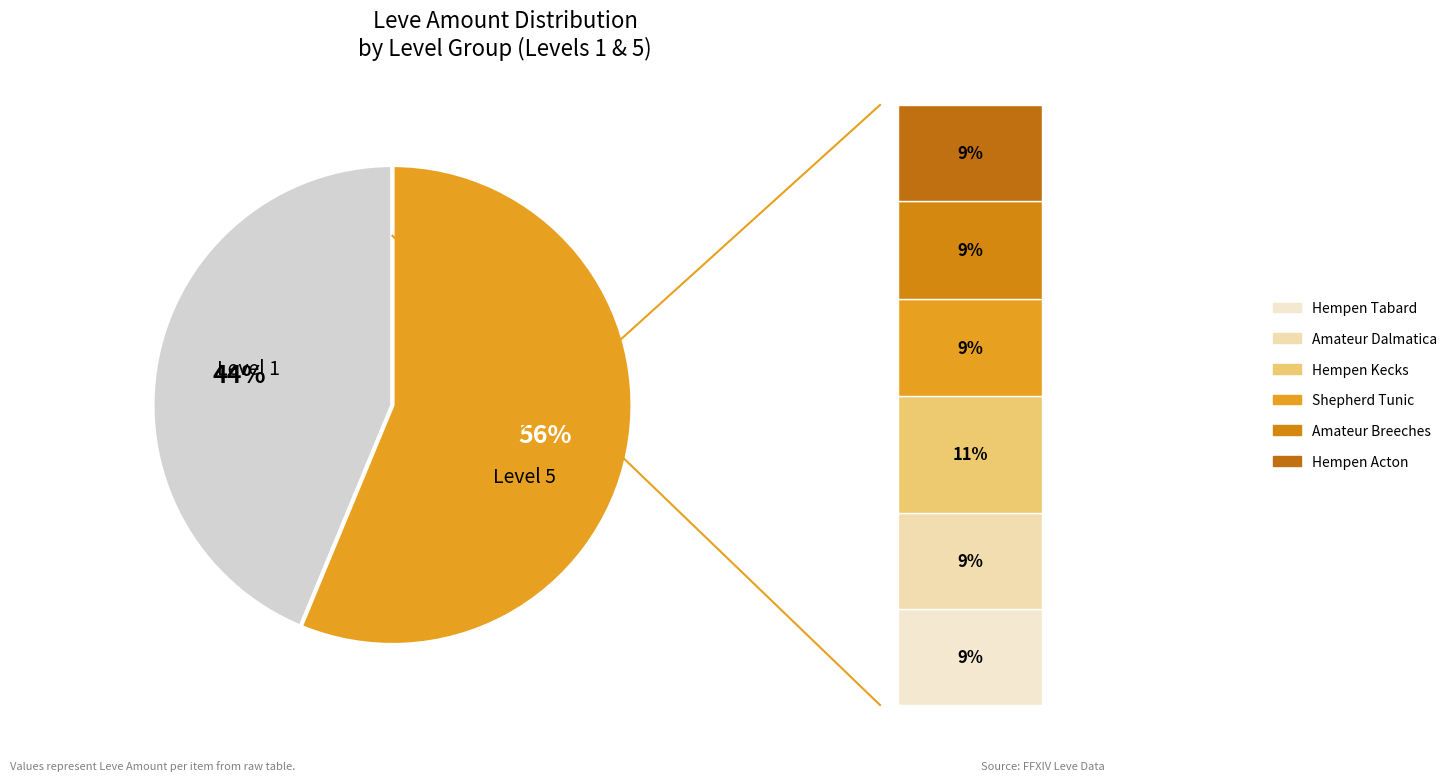

What is the change in value from Amateur Dalmatica to Hempen Kecks?

+29